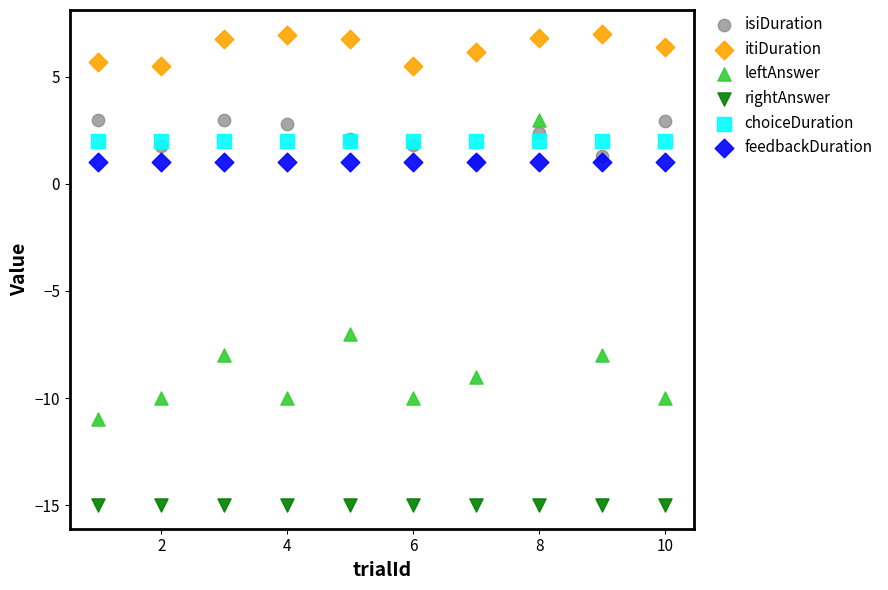

In the leftAnswer series, what Y value is closest to -4?

-7.0